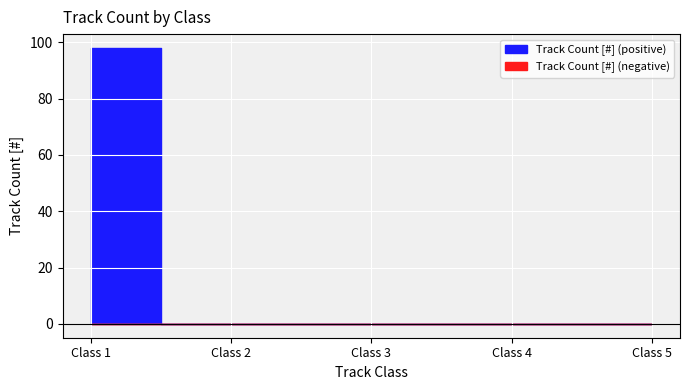

Which label corresponds to the smallest value in the chart?

Class 2